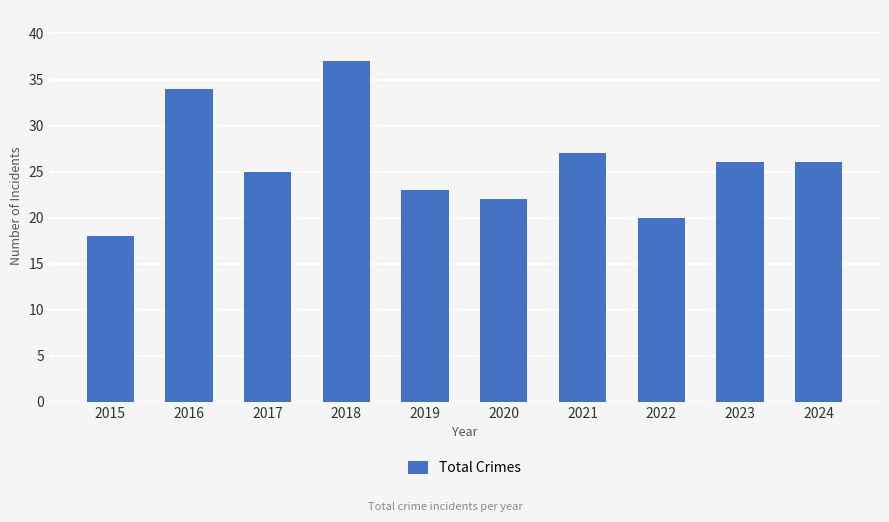

Between 2017 and 2021, which is larger?

2021